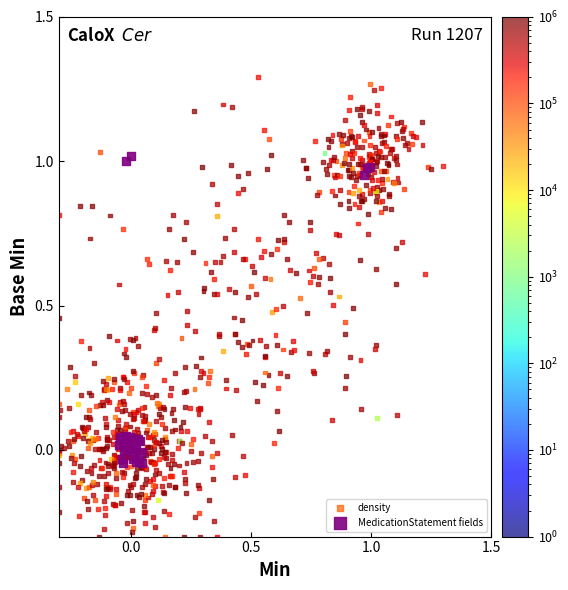

Which series has the widest spread of Y values?

density